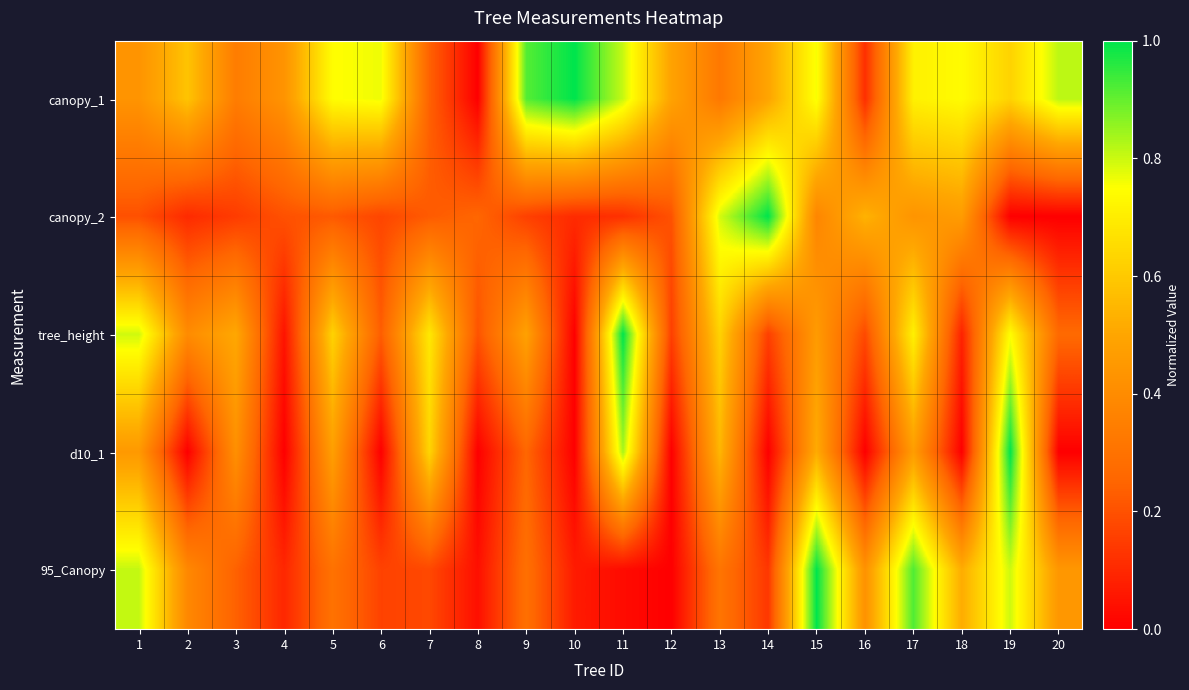

Reading left to right, list all the values displayed in this chart.

canopy_1: 1=0.4	2=0.6	3=0.3	4=0.4	5=0.7	6=0.8	7=0.2	8=0.0	9=0.9	10=1.0	11=0.8	12=0.5	13=0.3	14=0.5	15=0.8	16=0.1	17=0.7	18=0.7	19=0.6	20=0.8
canopy_2: 1=0.2	2=0.1	3=0.1	4=0.2	5=0.2	6=0.2	7=0.2	8=0.3	9=0.2	10=0.1	11=0.1	12=0.2	13=0.8	14=1.0	15=0.4	16=0.5	17=0.4	18=0.5	19=0.0	20=0.0
tree_height: 1=0.8	2=0.4	3=0.5	4=0.0	5=0.6	6=0.2	7=0.7	8=0.2	9=0.5	10=0.0	11=1.0	12=0.2	13=0.6	14=0.2	15=0.5	16=0.2	17=0.7	18=0.1	19=0.7	20=0.3
d10_1: 1=0.5	2=0.0	3=0.4	4=0.0	5=0.5	6=0.0	7=0.6	8=0.0	9=0.3	10=0.0	11=0.8	12=0.0	13=0.5	14=0.0	15=0.5	16=0.0	17=0.5	18=0.0	19=1.0	20=0.0
95_Canopy: 1=0.8	2=0.4	3=0.2	4=0.1	5=0.3	6=0.2	7=0.2	8=0.0	9=0.3	10=0.1	11=0.0	12=0.0	13=0.3	14=0.1	15=1.0	16=0.4	17=0.9	18=0.5	19=0.8	20=0.4